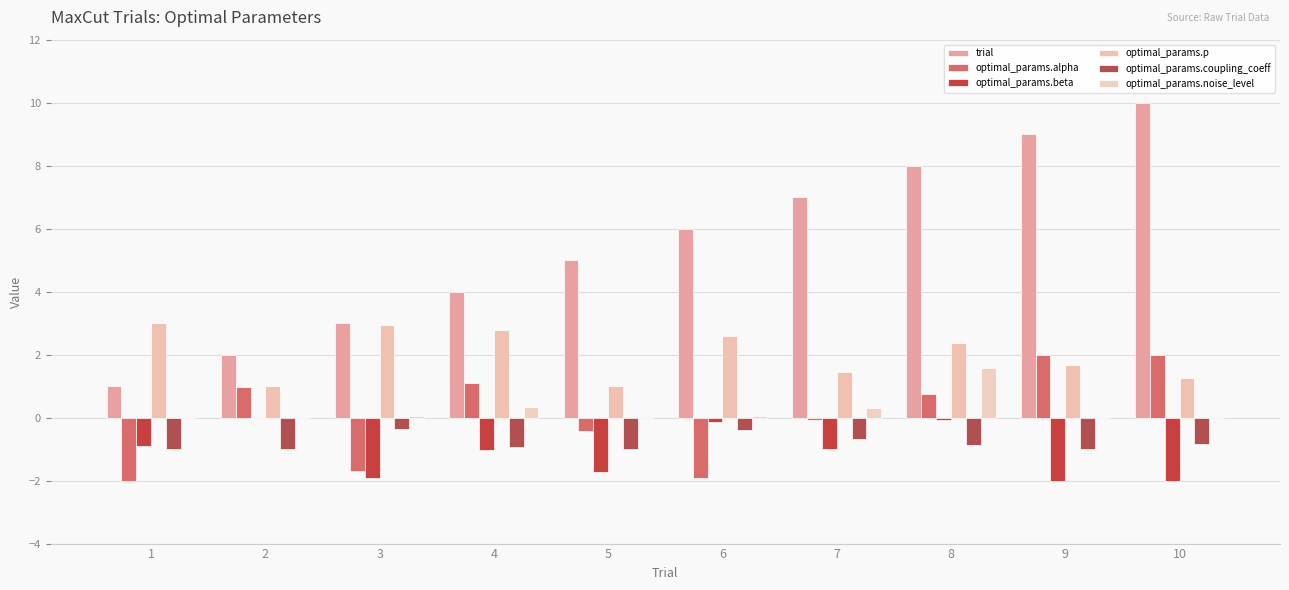

What is the value of the optimal_params.beta bar at the 3rd from the left?

-1.9